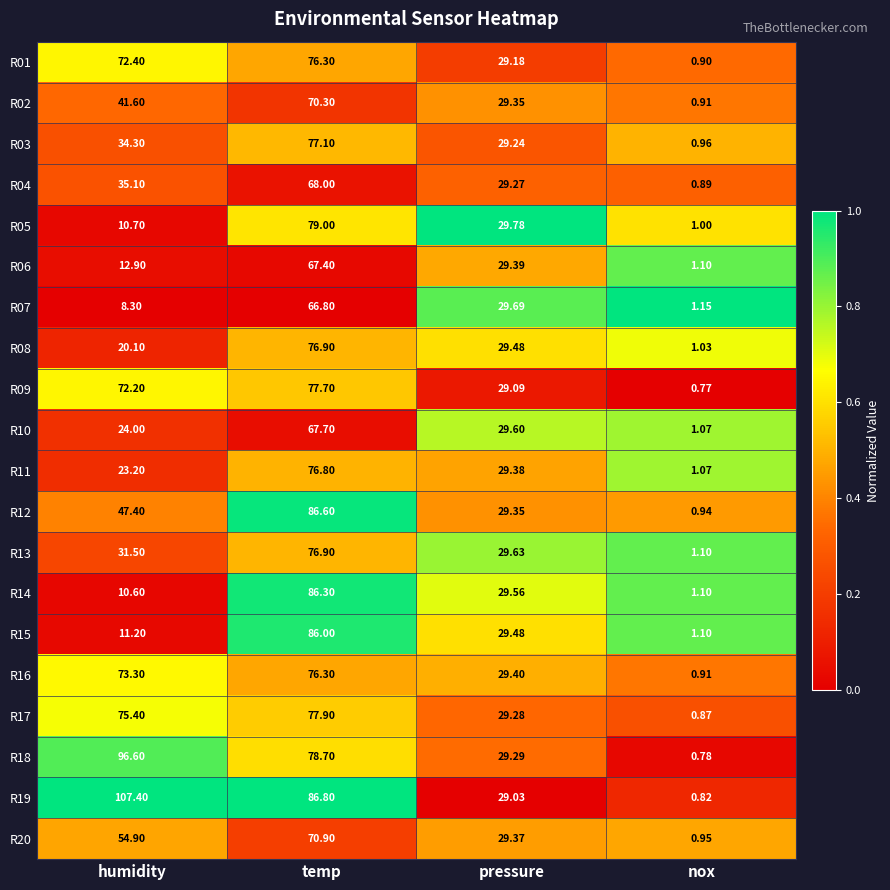

At which label does R12 first exceed 47?

humidity